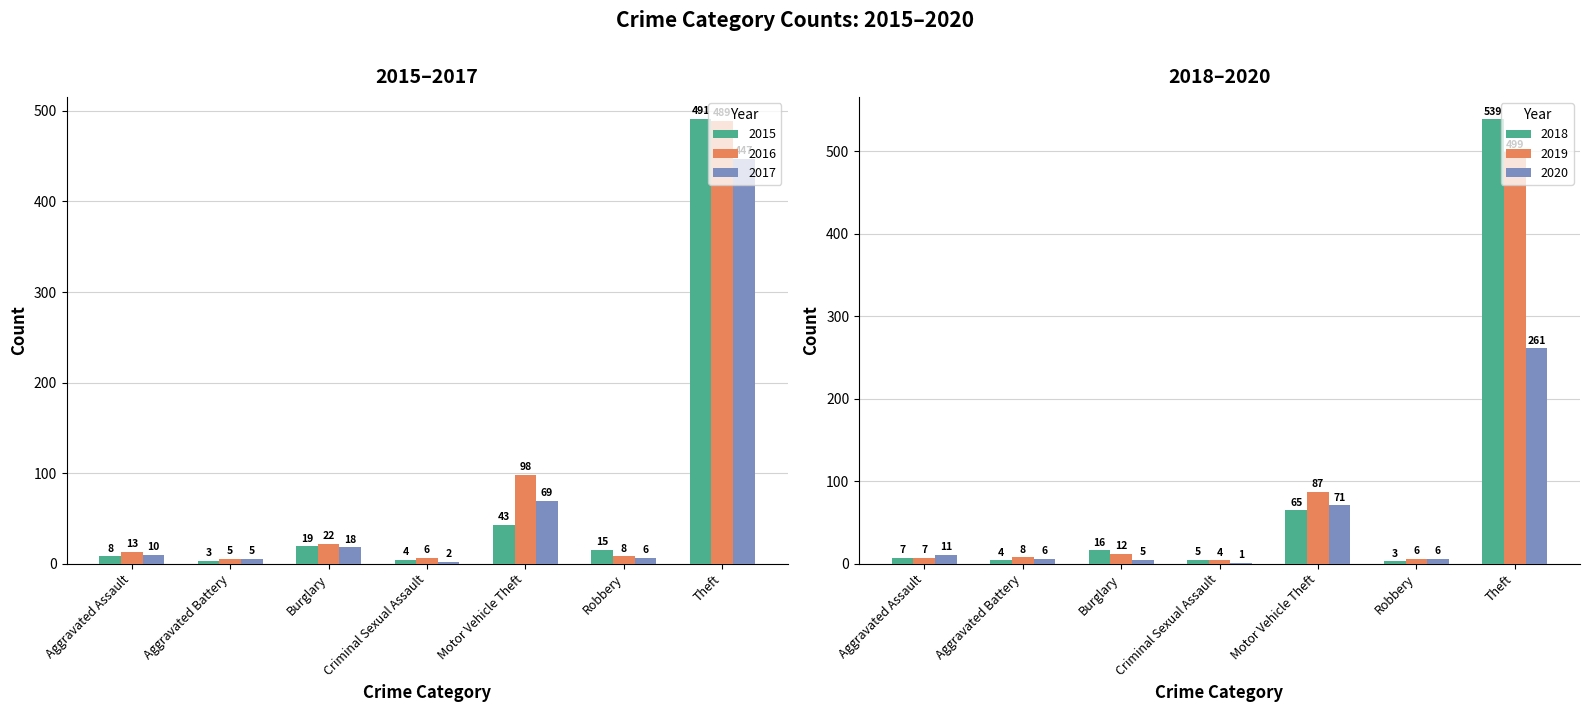

Which has a higher value, Robbery or Burglary?

Burglary